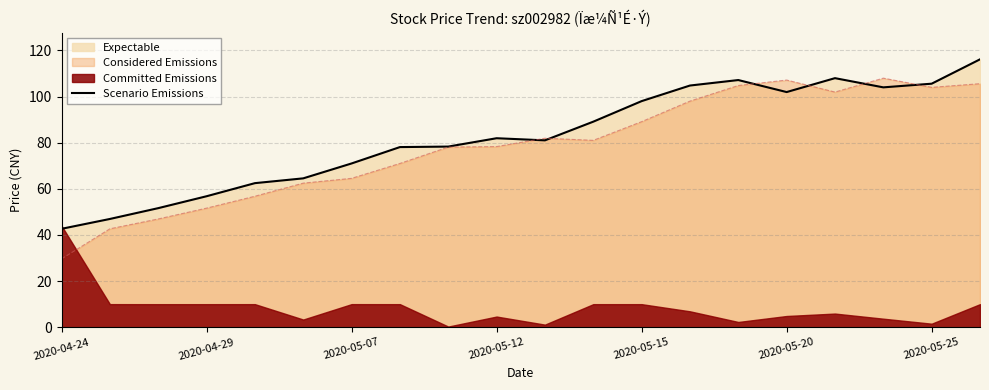

Where is the first local minimum?

10